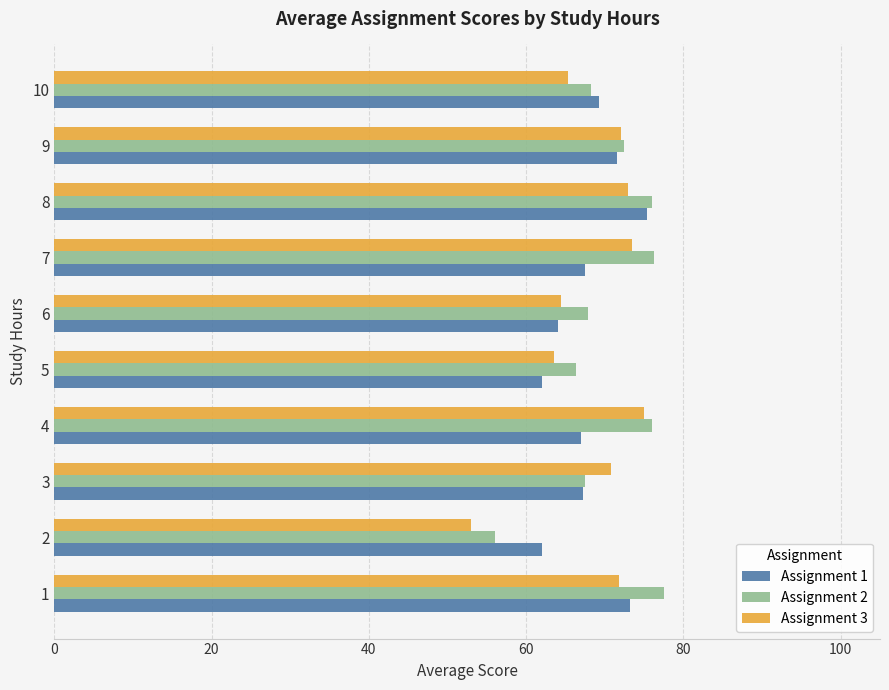

The value of Assignment 2 at 9 is 72.5. True or false?

True